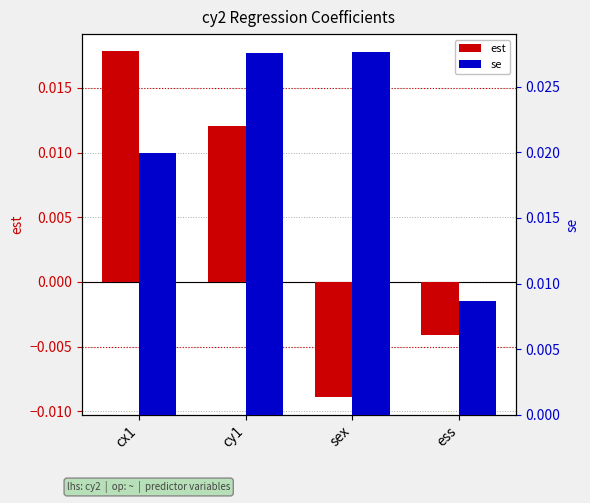

How many values in the est series exceed 0?

2